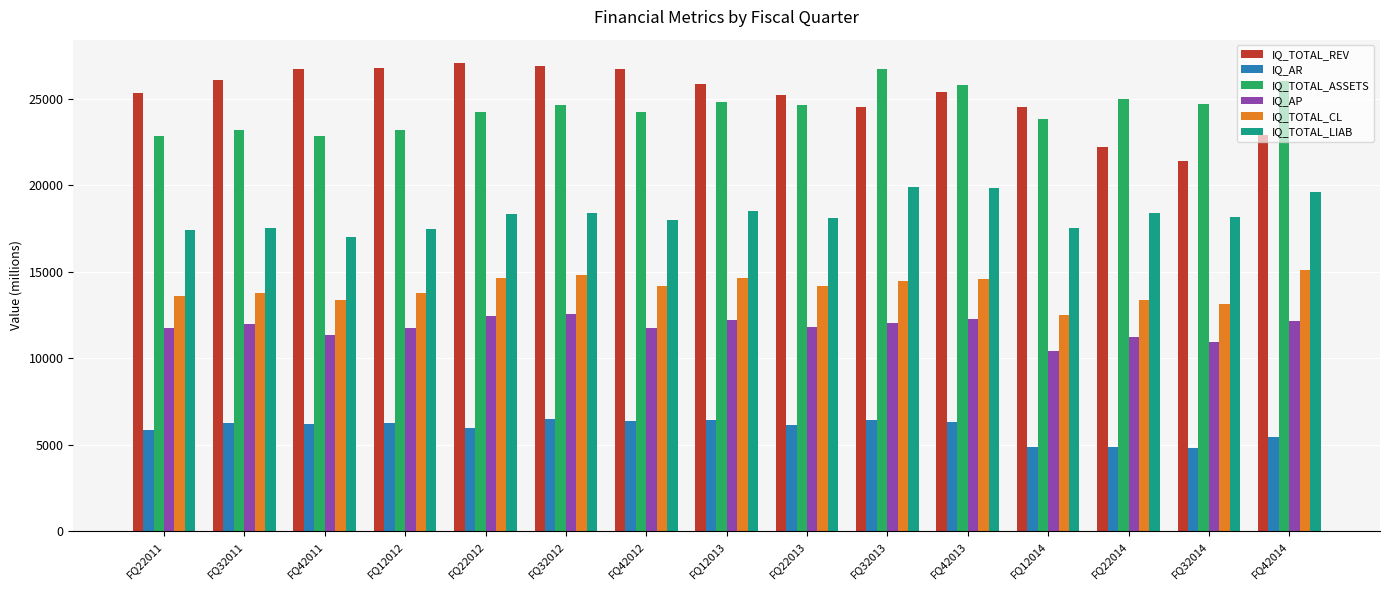

List the series in order of their peak value, highest first.

IQ_TOTAL_REV, IQ_TOTAL_ASSETS, IQ_TOTAL_LIAB, IQ_TOTAL_CL, IQ_AP, IQ_AR